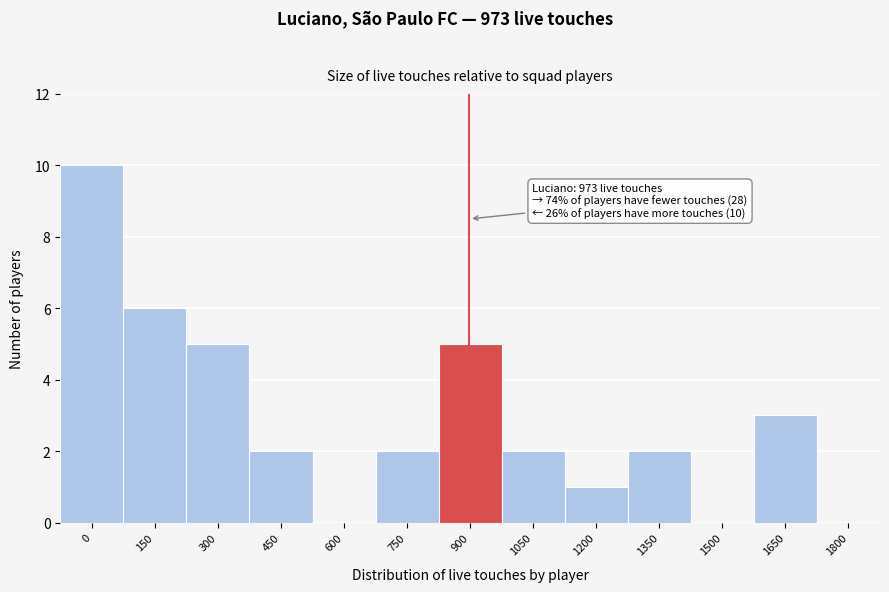

Reading left to right, extract all data points from this chart.

0=10	150=6	300=5	450=2	600=0	750=2	900=5	1050=2	1200=1	1350=2	1500=0	1650=3	1800=0